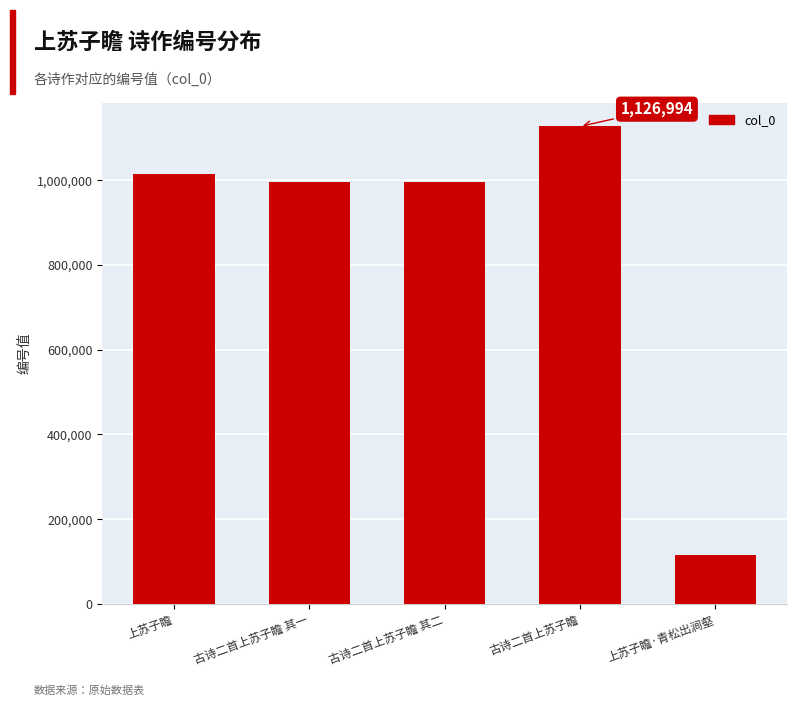

What is the change in value from 上苏子瞻 to 古诗二首上苏子瞻 其二?

-17143